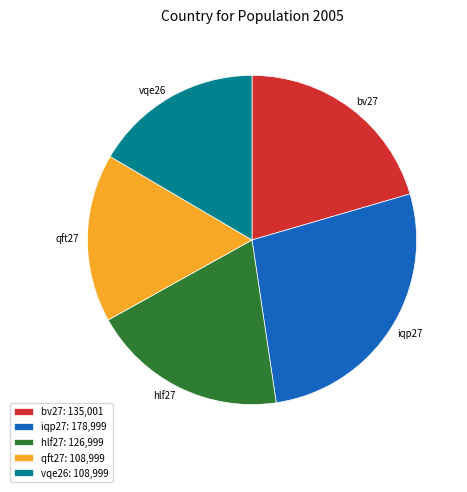

Do iqp27 and vqe26 together represent more than half of the pie?

No